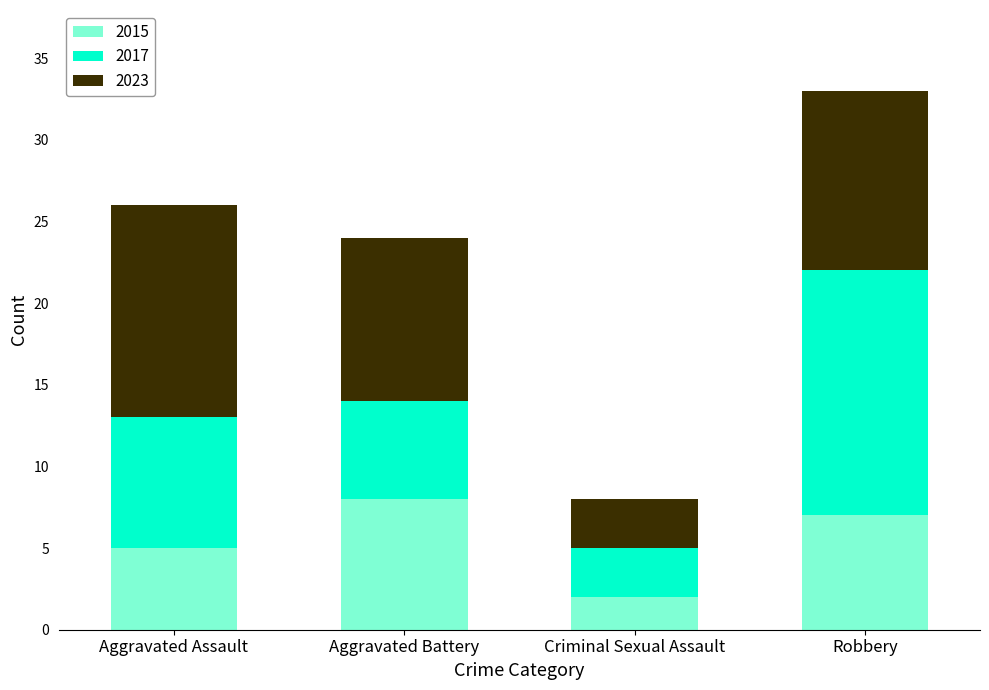

What is the maximum value for 2015?

8